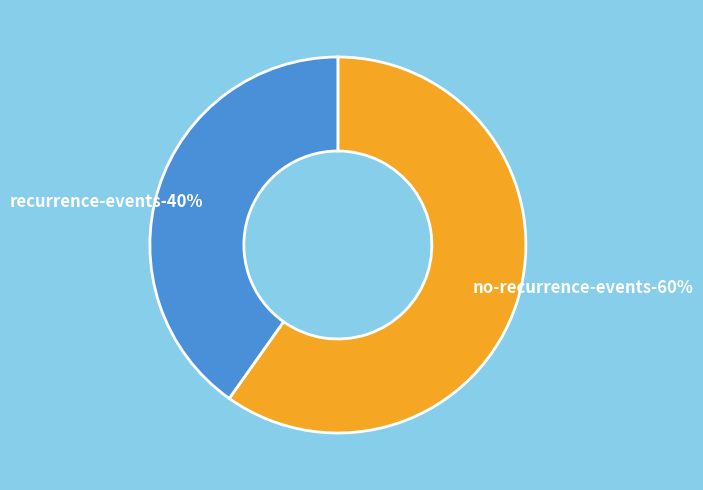

Count the number of slices in the pie.

2